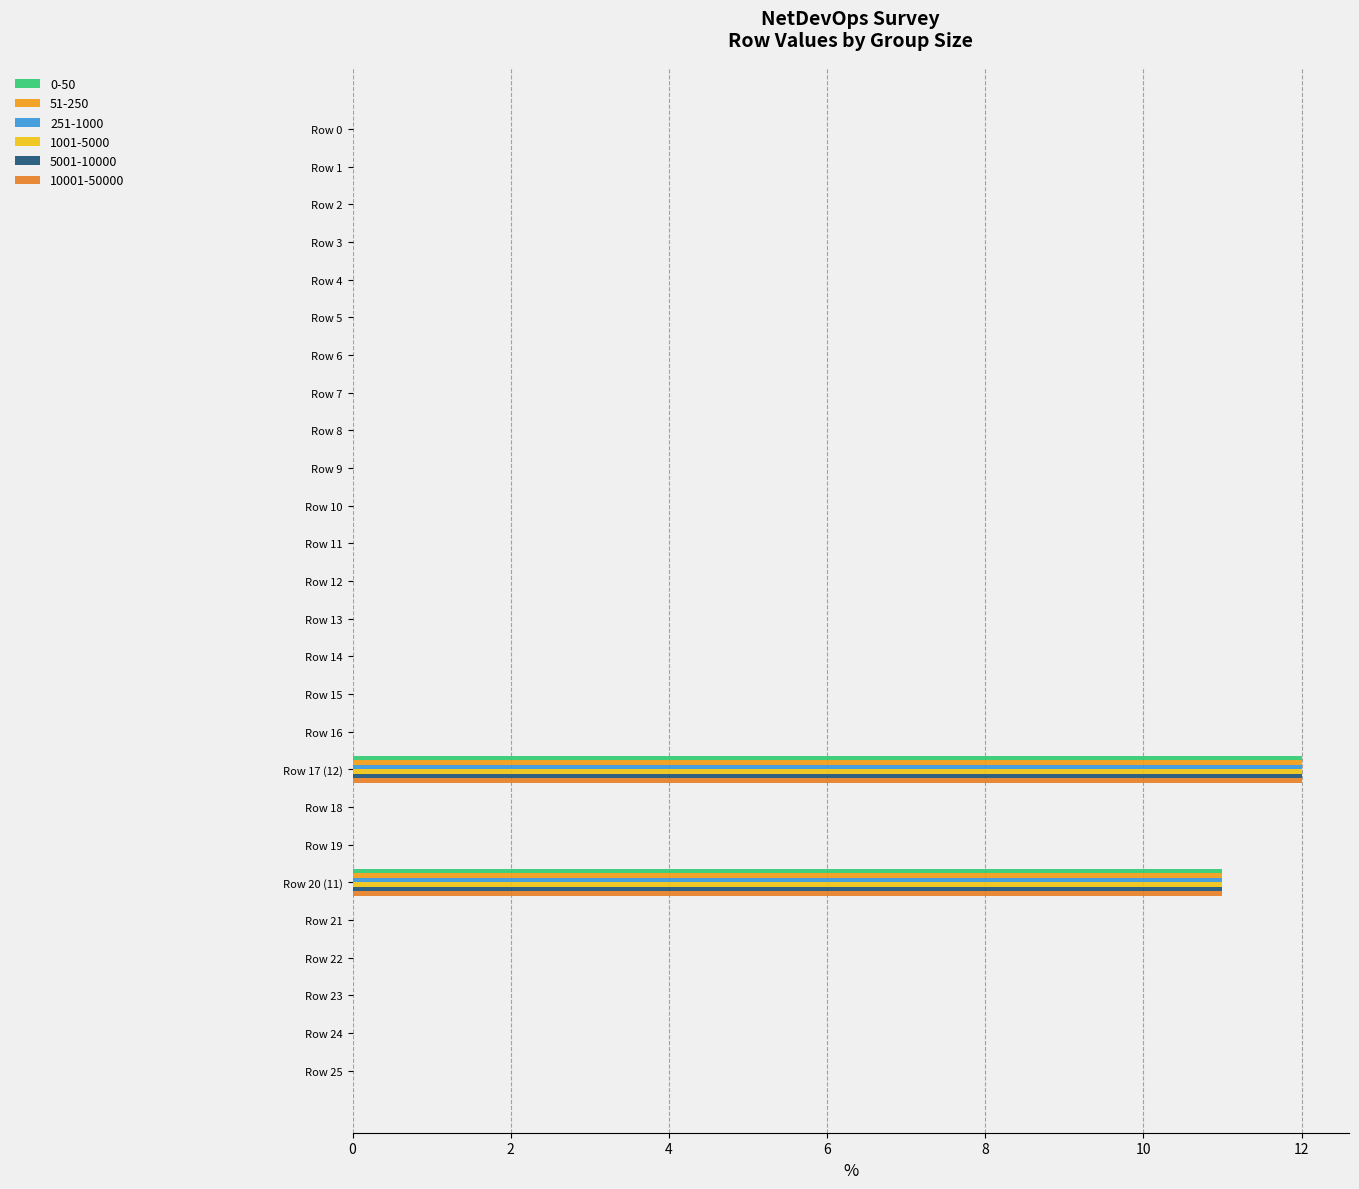

What is the sum of all 10001-50000 values?

23